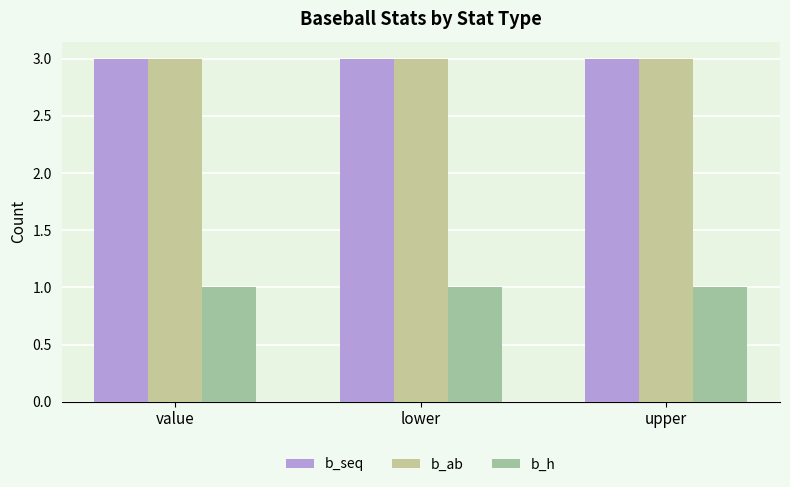

How many groups of bars are there?

3